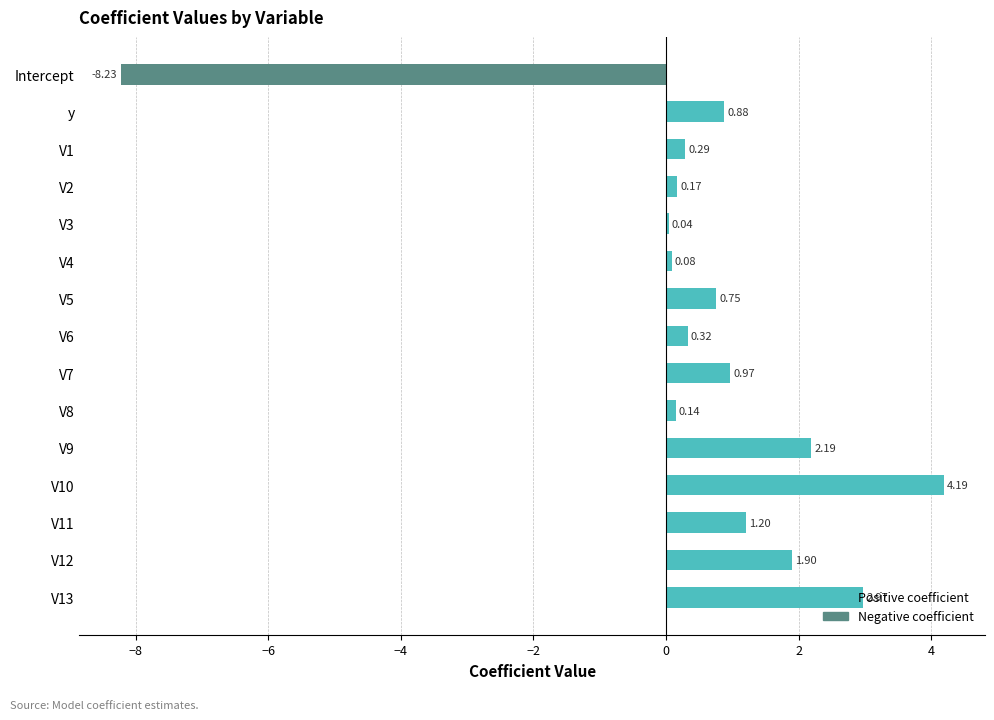

What is the sum of all values?

7.9